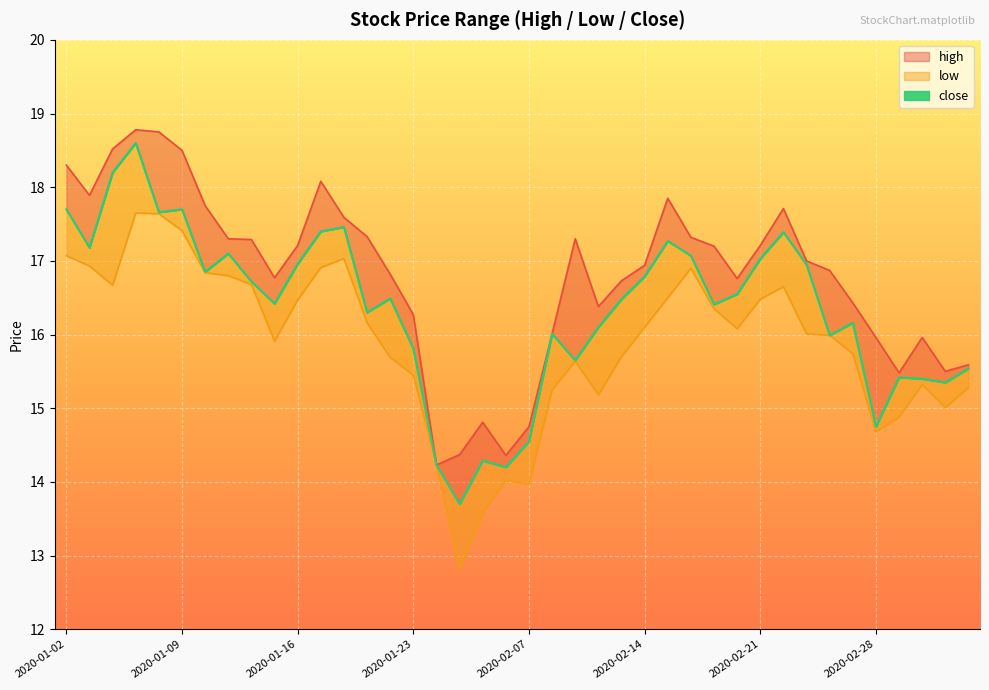

How many lines are shown in the chart?

3